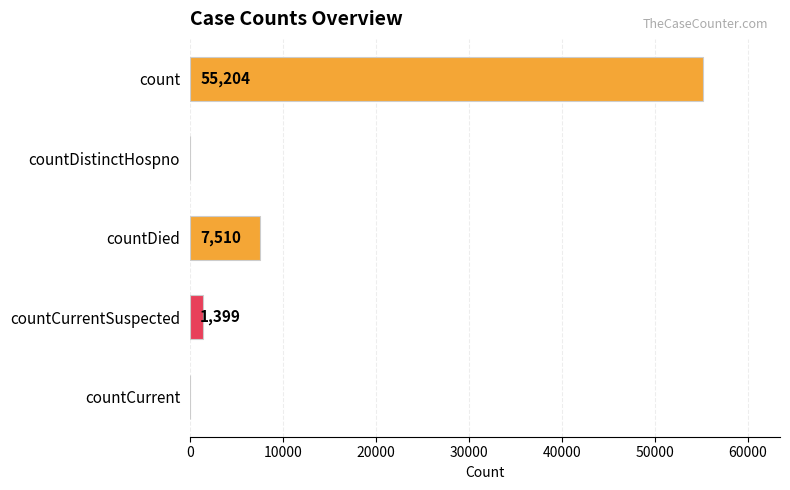

The chart shows a value of 19314 at countCurrent. True or false?

False